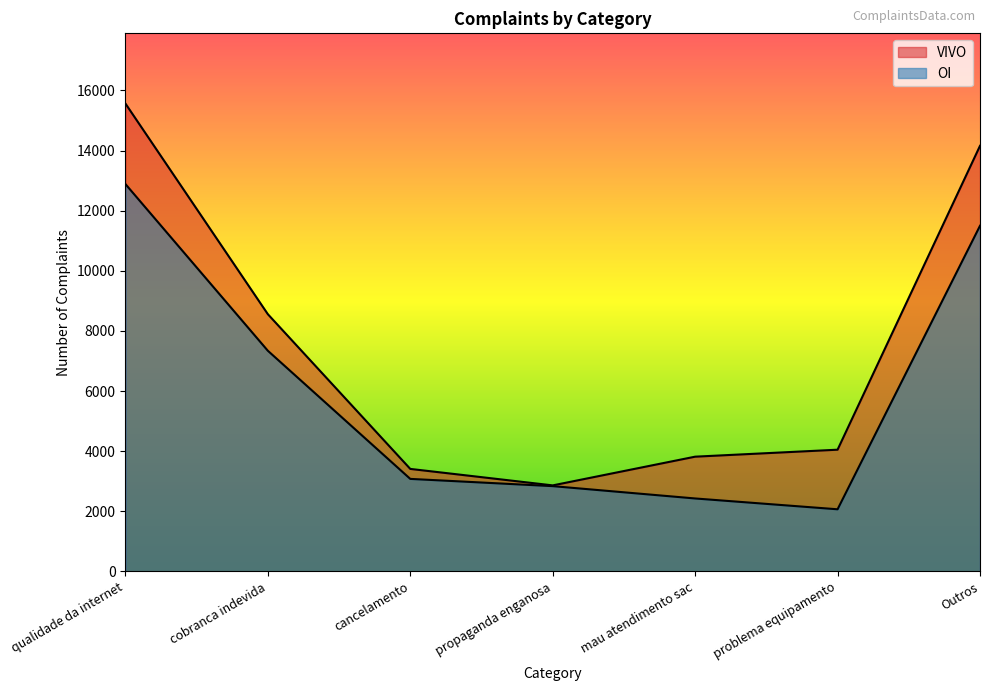

At which category does OI reach its first local valley?

problema equipamento